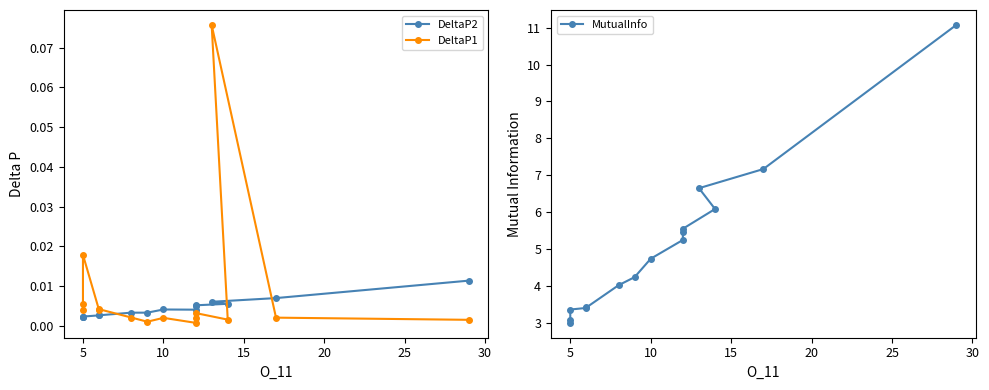

True or false: DeltaP1 and MutualInfo intersect in this chart.

False